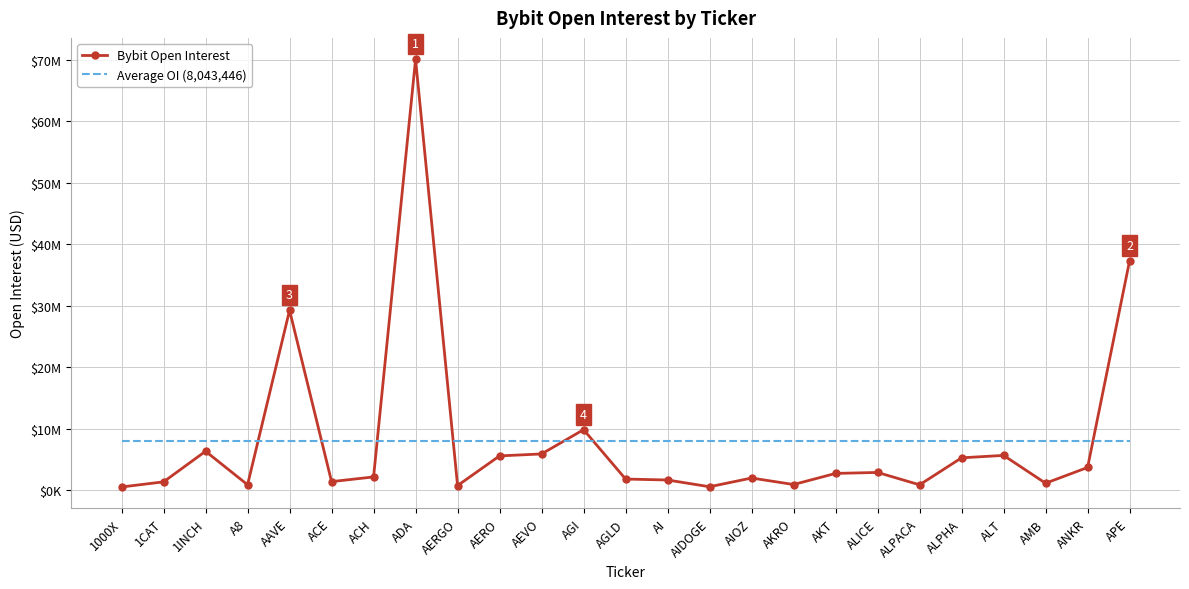

How many times do Average OI (8,043,446) and Bybit Open Interest cross each other?

7